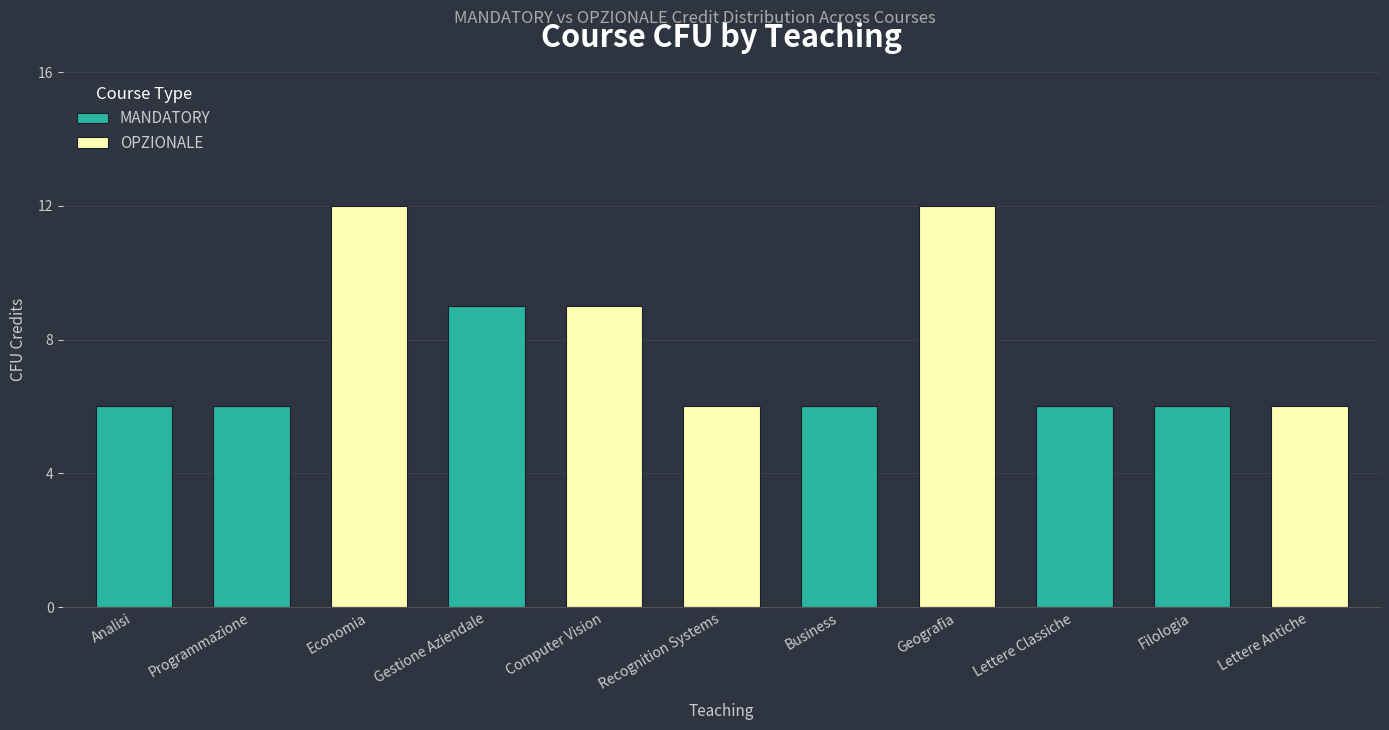

How many categories are shown in the chart?

11